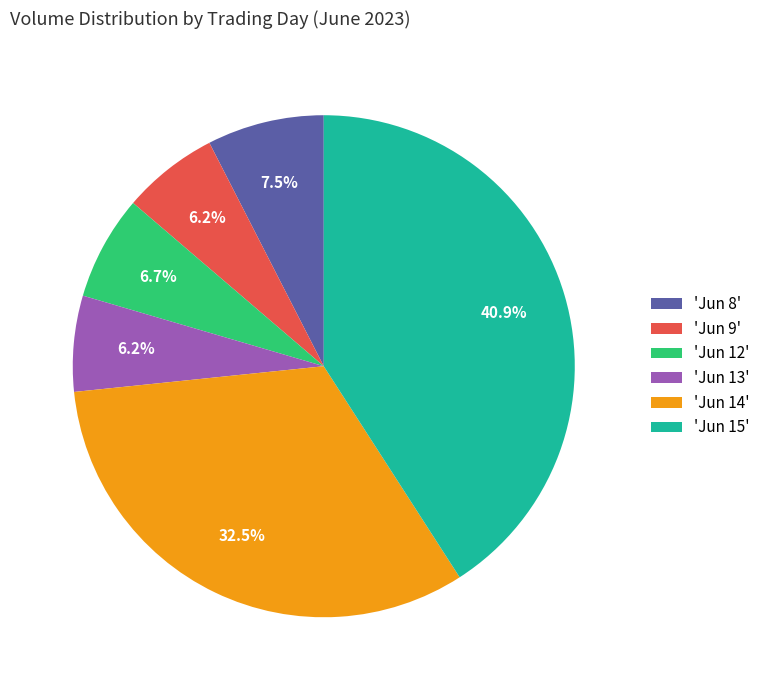

What is the total percentage of 'Jun 12' and 'Jun 14'?

39.2%